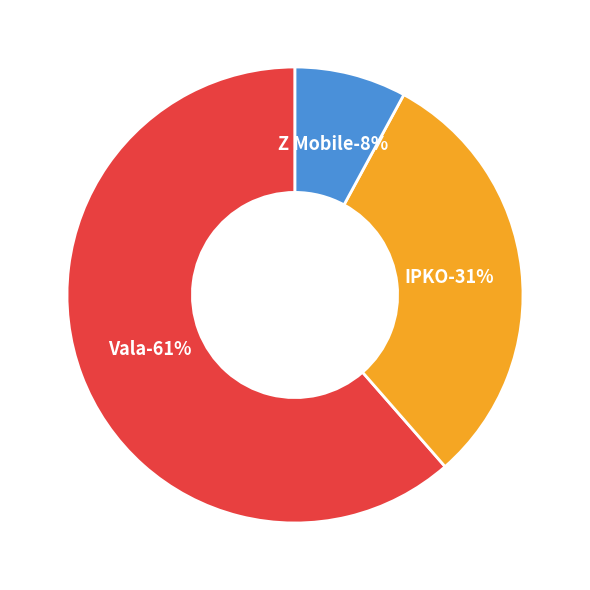

How much of the chart is everything except Z Mobile?

92.1%